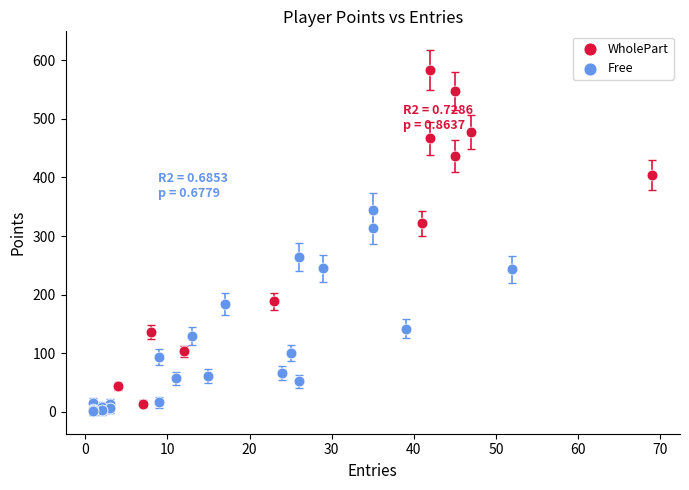

Which series has the widest spread of Y values?

WholePart